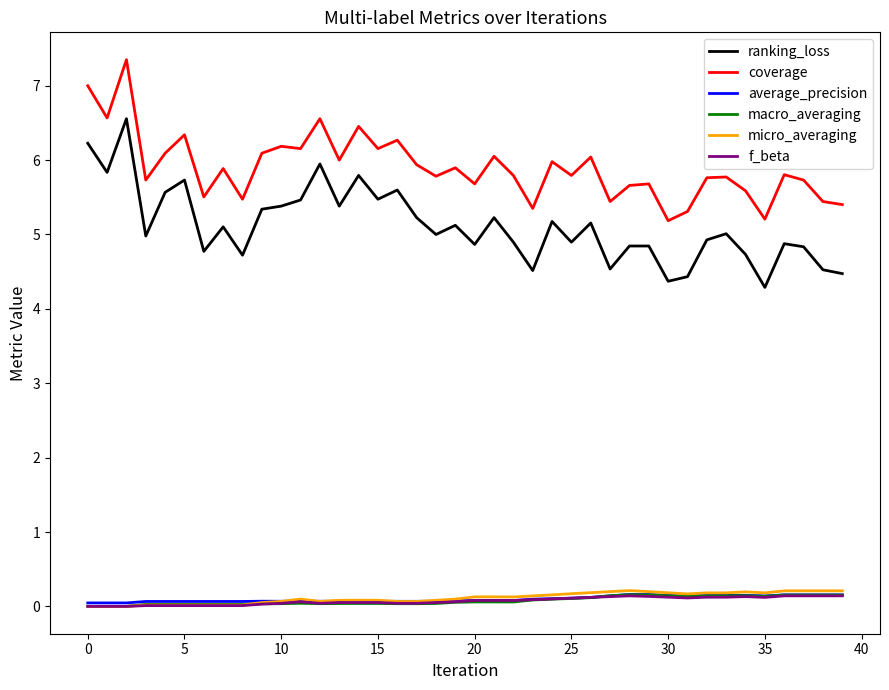

Does the chart display data point markers on the line(s)?

No